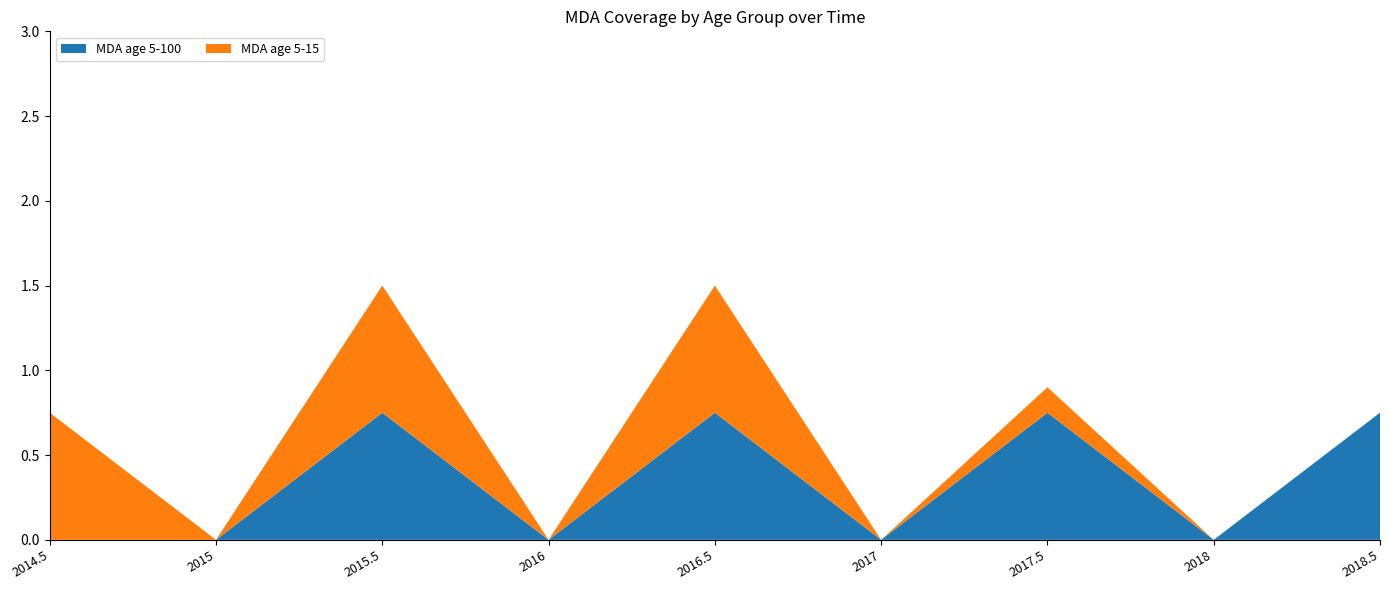

Reading right to left, transcribe all the data shown in this chart.

MDA age 5-100: 0.8	0.0	0.8	0.0	0.8	0.0	0.8	0.0	0.0
MDA age 5-15: 0.0	0.0	0.1	0.0	0.8	0.0	0.8	0.0	0.8